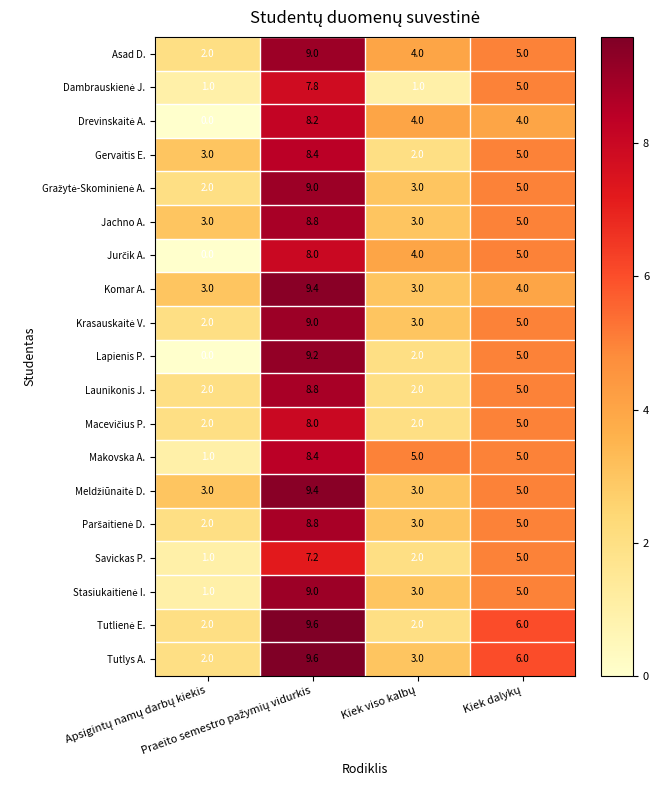

What is the difference between the maximum and minimum values in the Komar A. series?

6.4